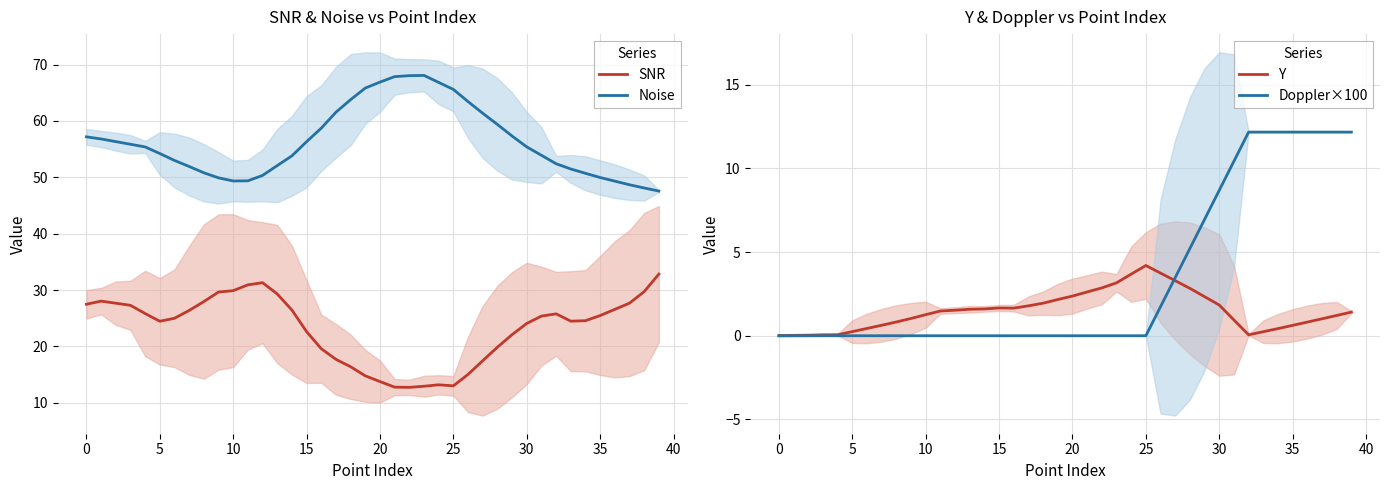

What is the minimum value for Noise?

47.6